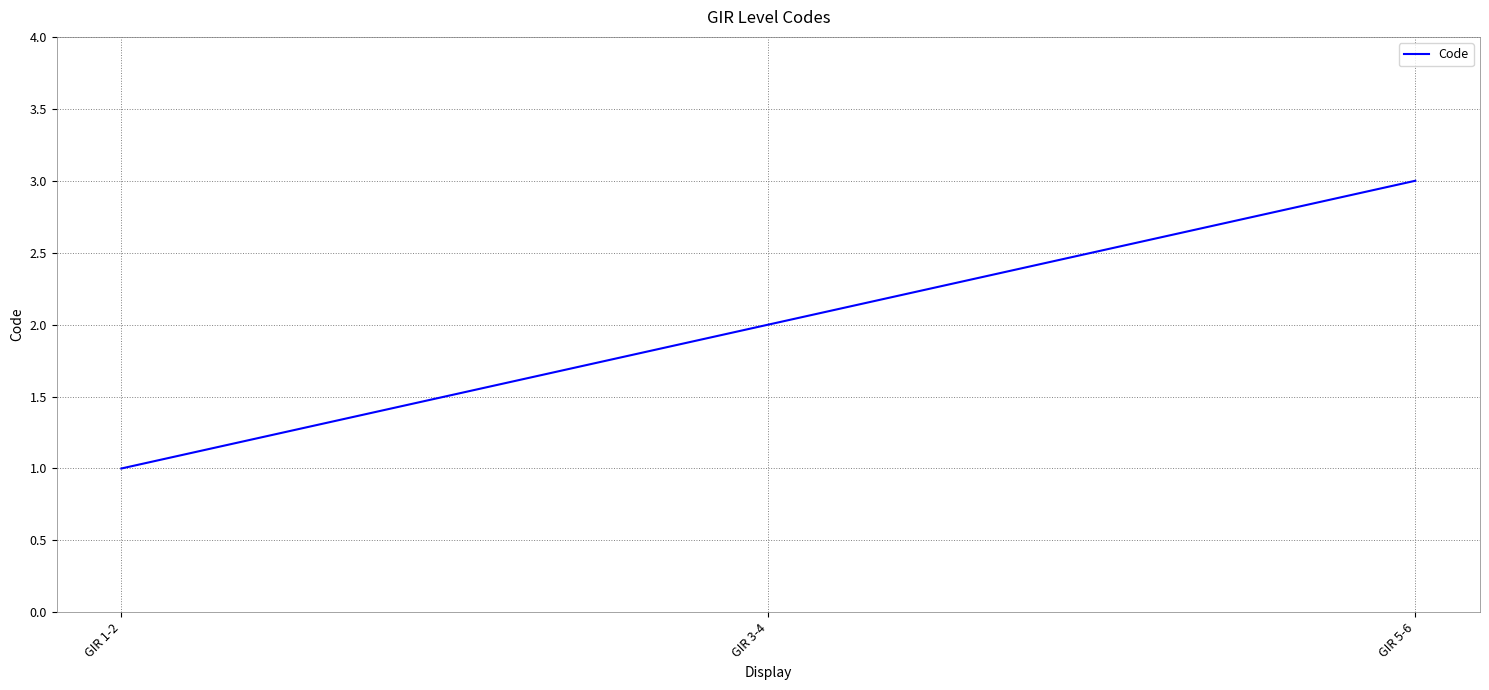

What is the change in value from GIR 1-2 to GIR 5-6?

+2